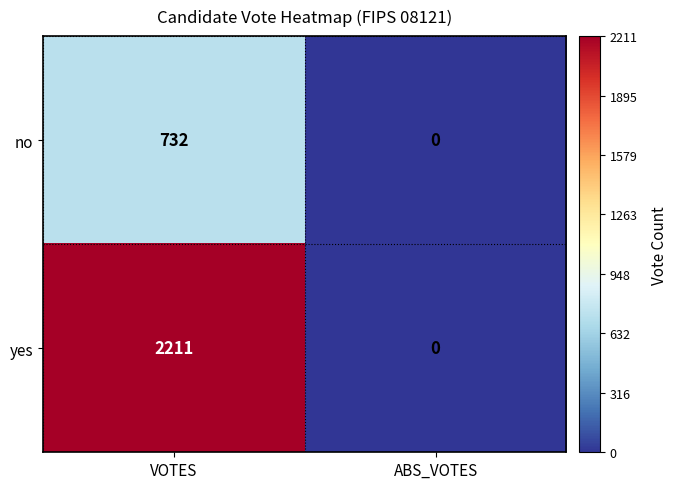

Which series has the largest total across all categories?

yes